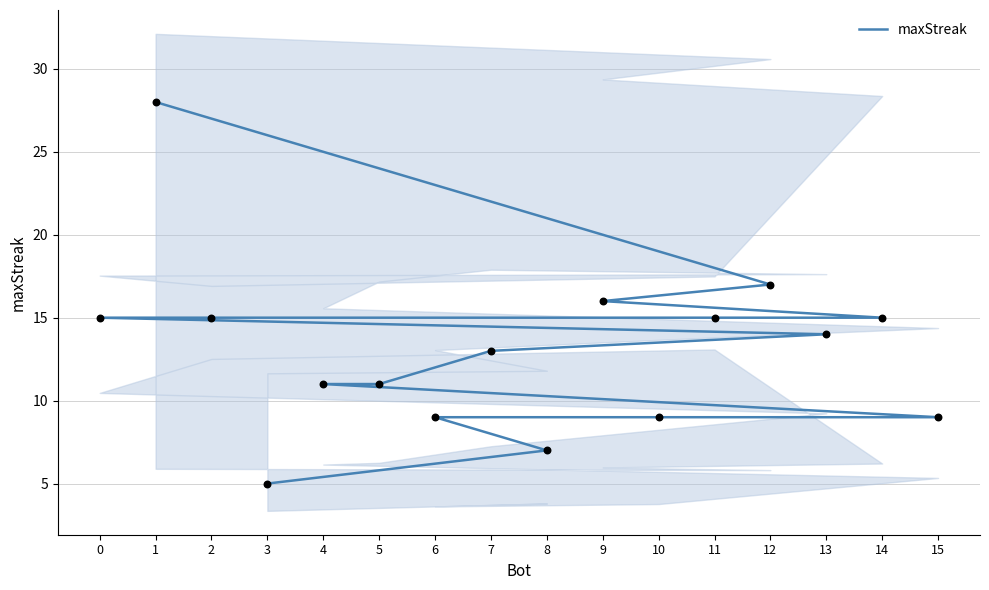

What is the ratio of the value at 15 to the value at 3?

1.8